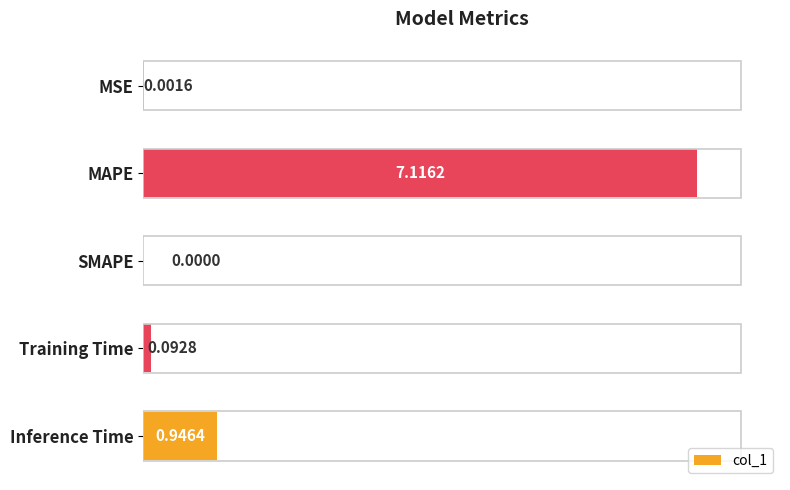

At which label is the value closest to 3?

Inference Time